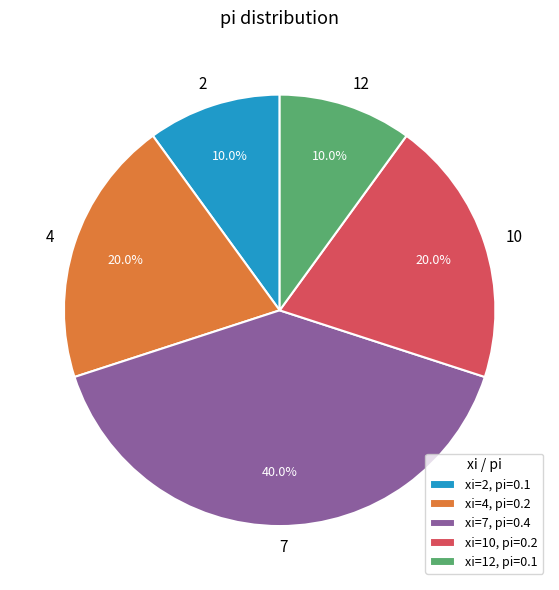

Does 4 represent more than half of the total?

No